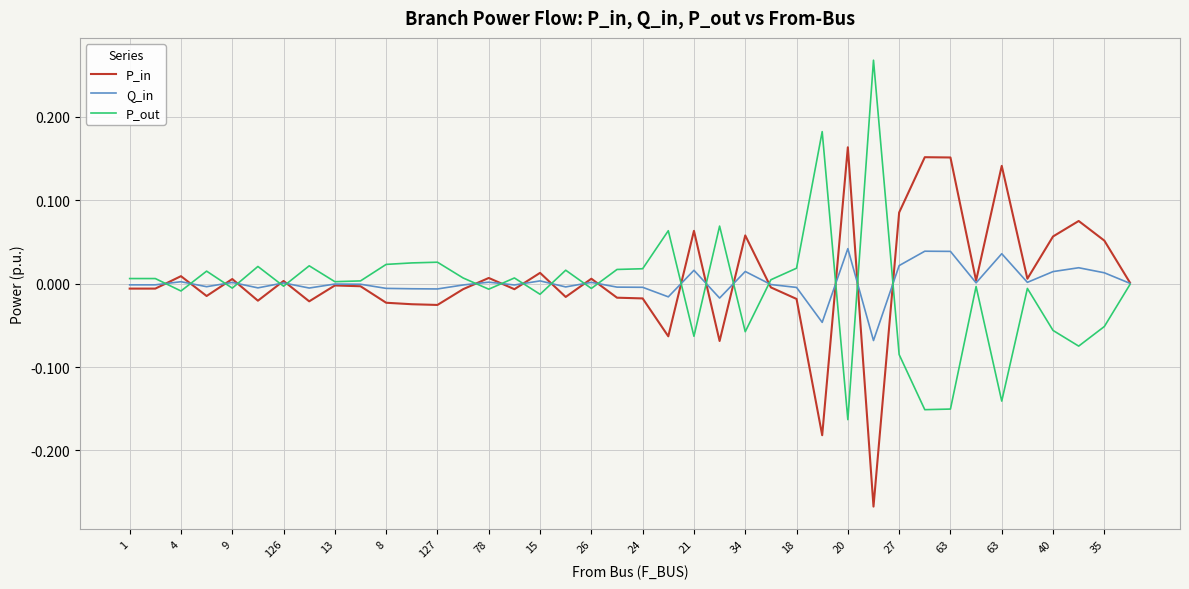

Rank the series by their maximum value, from highest to lowest.

P_out, P_in, Q_in